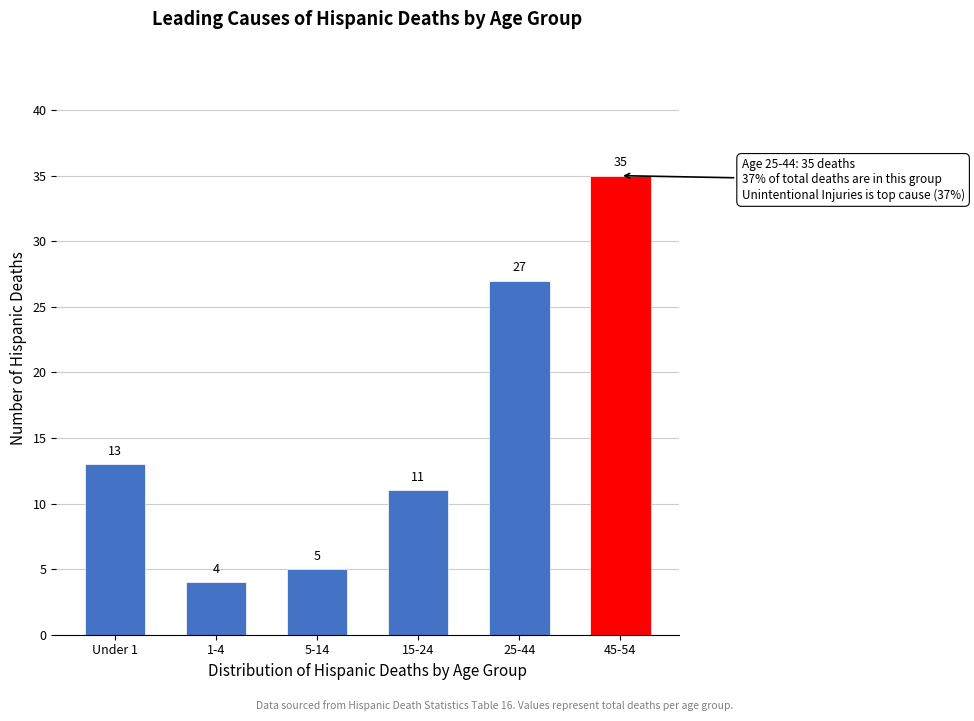

Reading left to right, what are all the values shown in this chart?

13	4	5	11	27	35